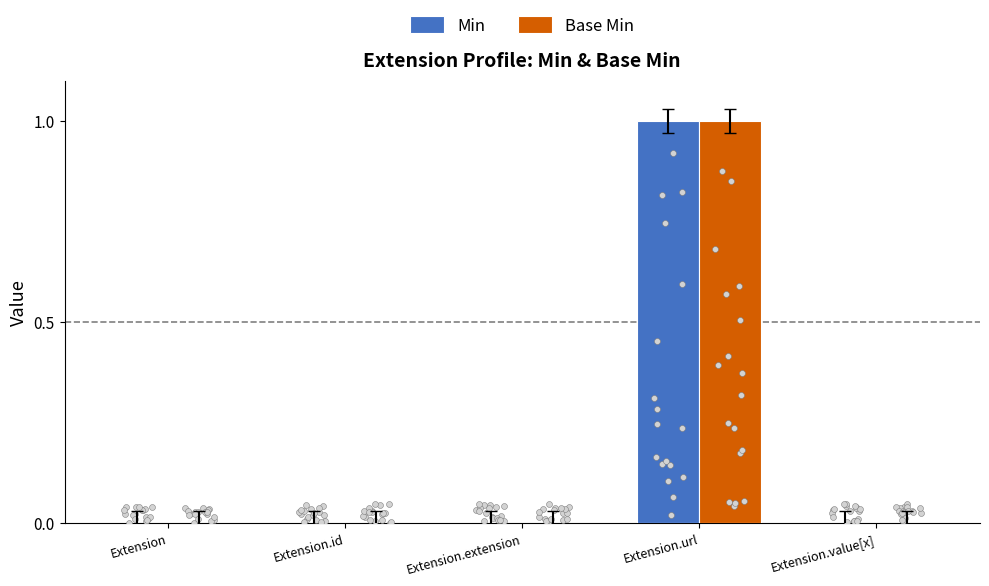

Which series has the largest Y range (max minus min)?

Min